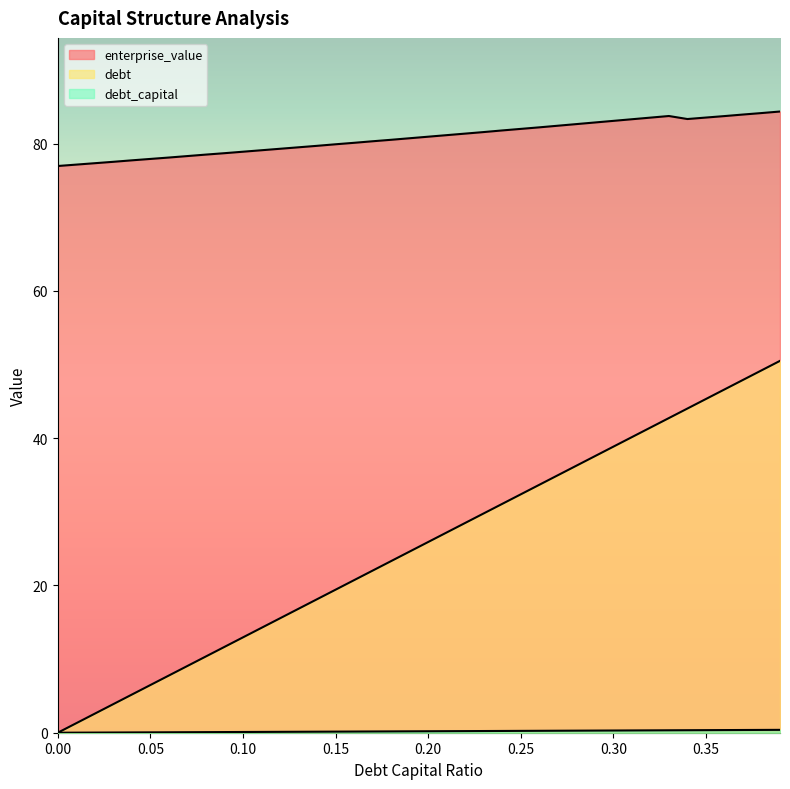

What is the sum of all debt_capital values?

7.8